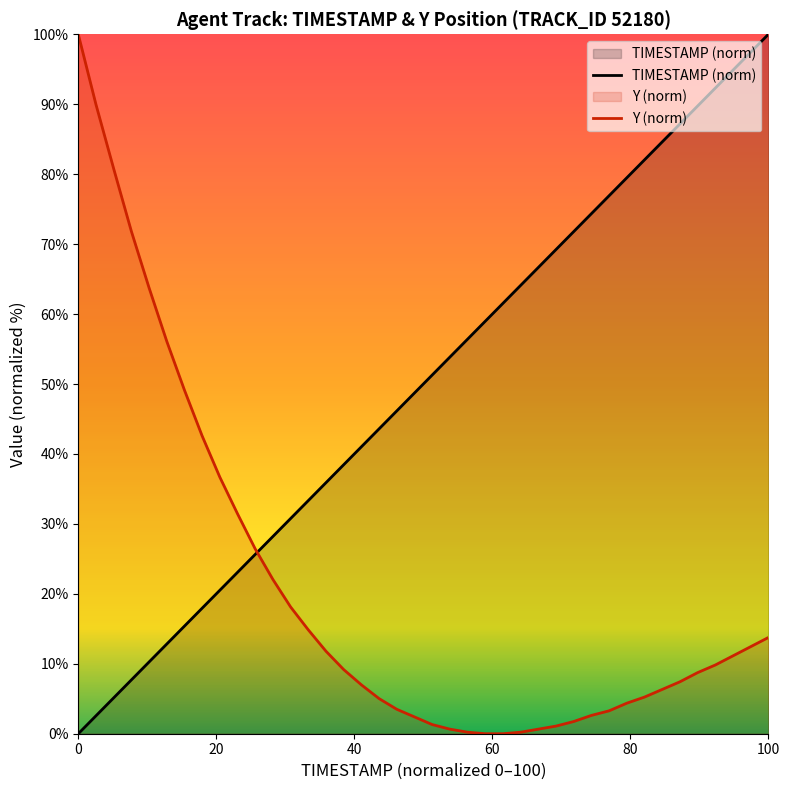

Is it true that TIMESTAMP (norm) equals -38.0 at 0?

False